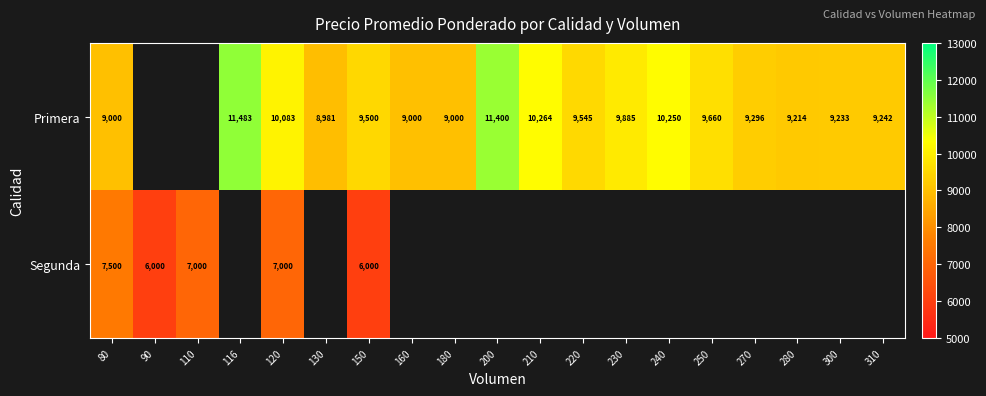

Is it true that Primera equals 9296 at 270?

True